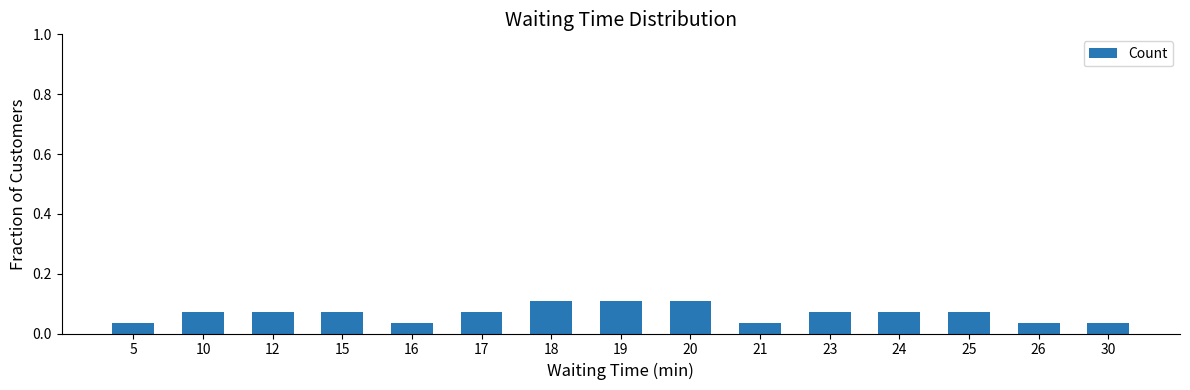

The value at 12 is 0.1. True or false?

True